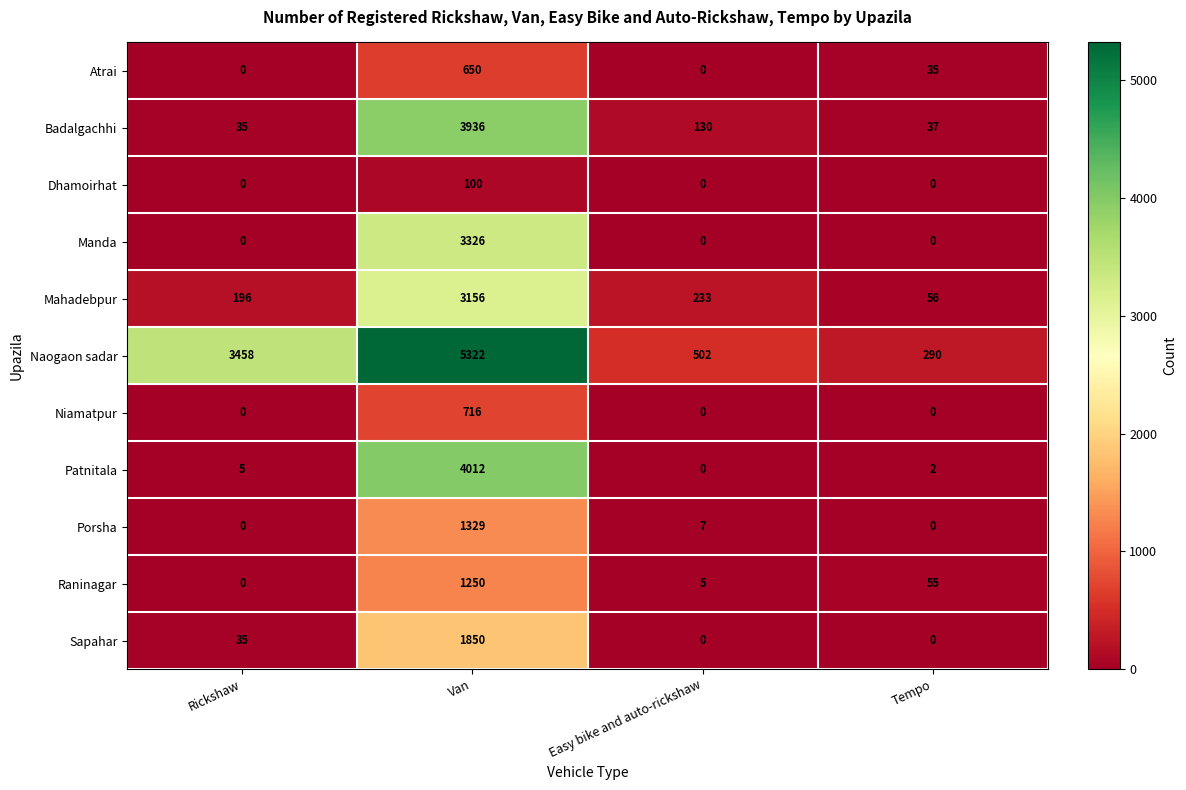

How many categories are shown in the chart?

4